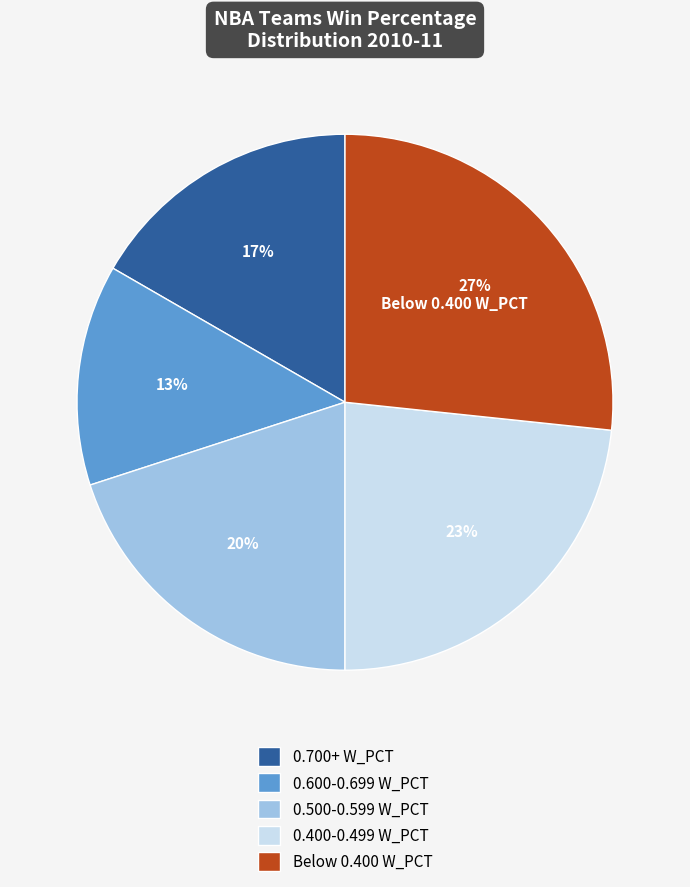

Rank the categories by value from highest to lowest.

Below 0.400 W_PCT, 0.400-0.499 W_PCT, 0.500-0.599 W_PCT, 0.700+ W_PCT, 0.600-0.699 W_PCT